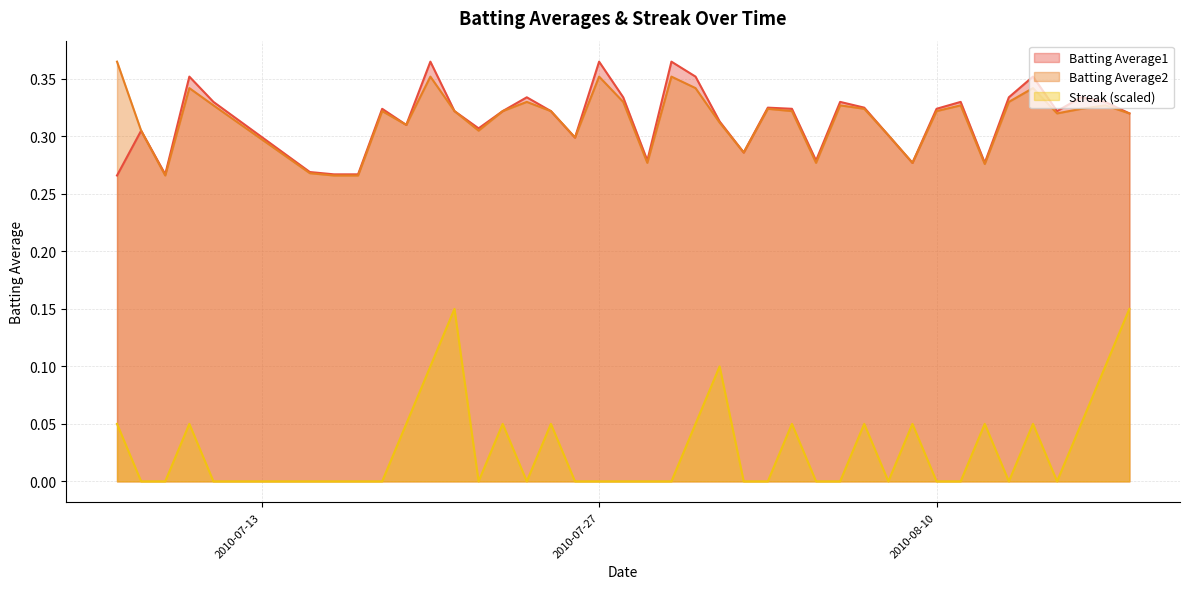

Where is the first local maximum for Batting Average2?

2010-07-10